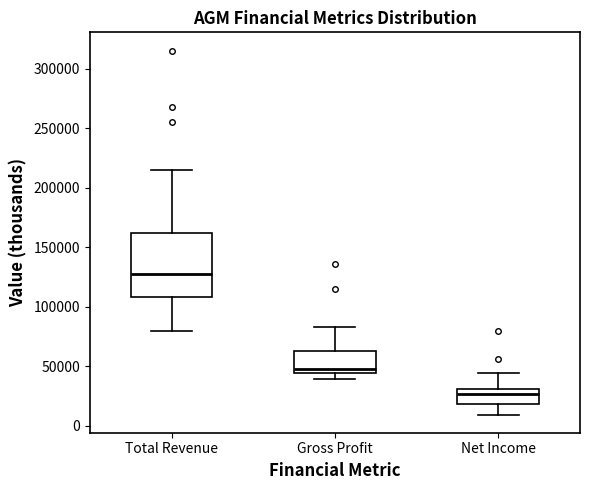

Reading left to right, read every box against the y-axis: the position of its median line, the range the box covers, and the ends of its whiskers. The values are not printed on the chart, so give them approximately, as read against the axis.

Total Revenue: median 130000, box 110000 to 160000, whiskers 80000 to 215000
Gross Profit: median 50000, box 45000 to 65000, whiskers 40000 to 85000
Net Income: median 25000, box 20000 to 30000, whiskers 10000 to 45000